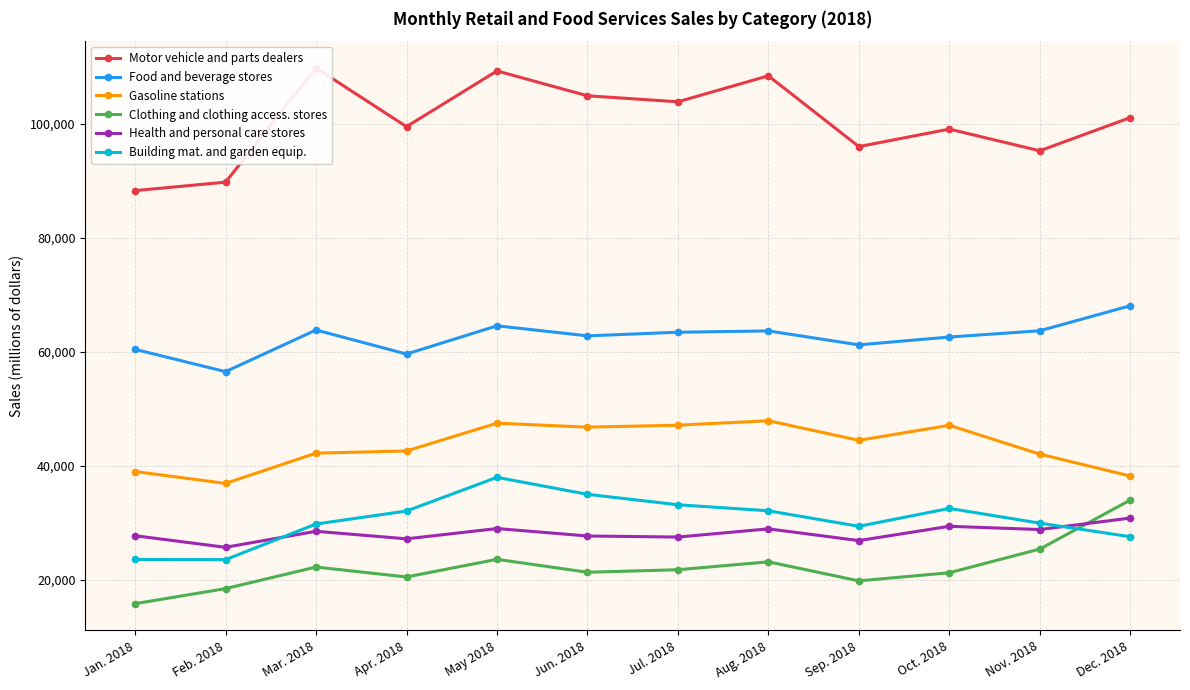

Which series changed the most between Feb. 2018 and Aug. 2018?

Motor vehicle and parts dealers